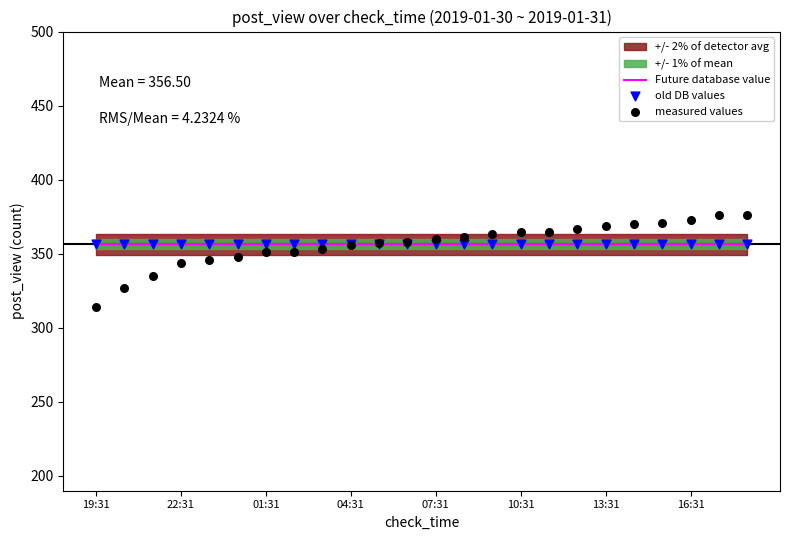

Which series has the largest total across all categories?

Future database value